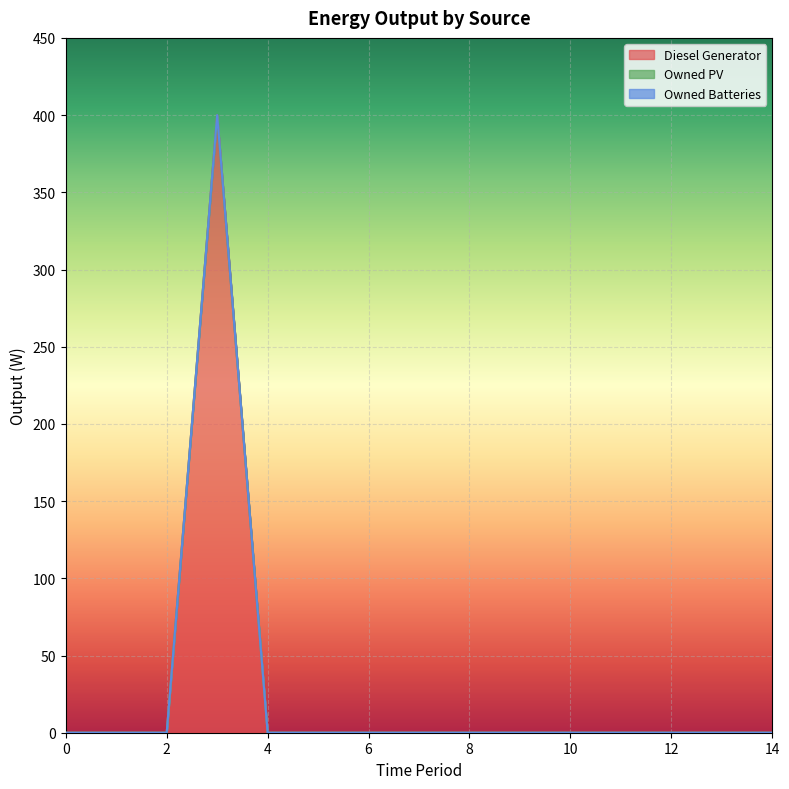

Rank the series at 4 from lowest to highest value.

Diesel Generator, Owned PV, Owned Batteries